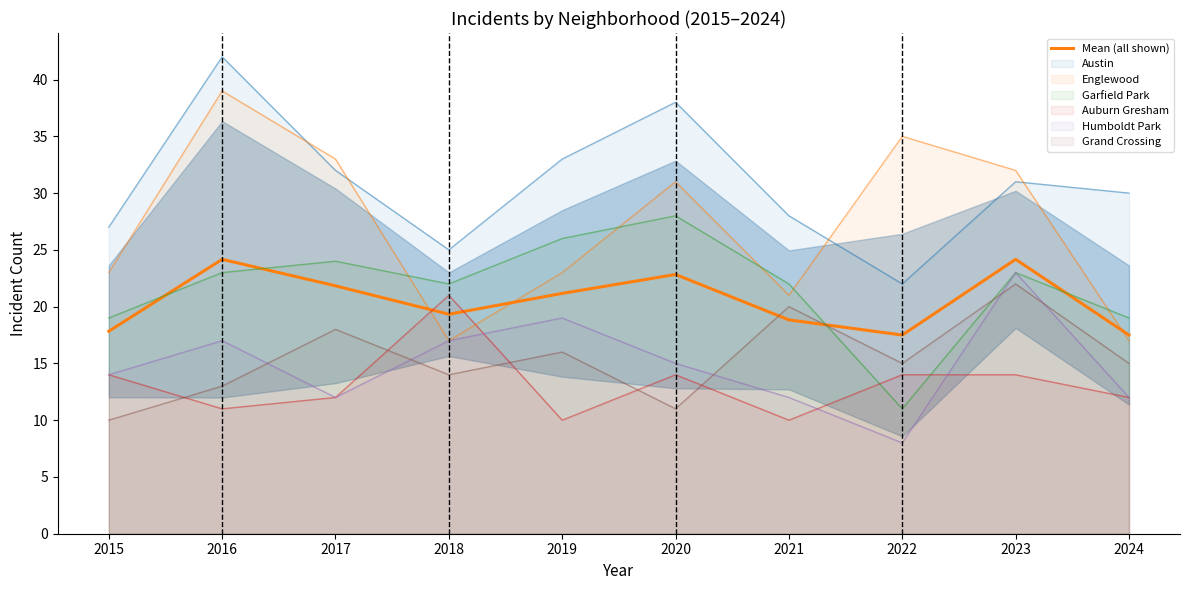

Which has a higher value, 2019 or 2017?

2017